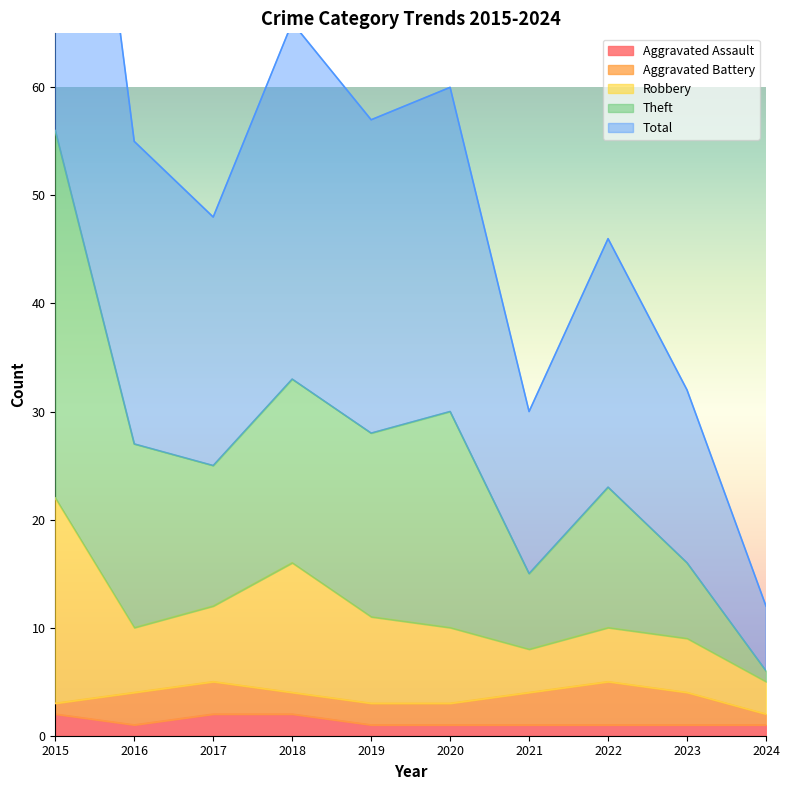

True or false: Aggravated Assault and Theft intersect in this chart.

False